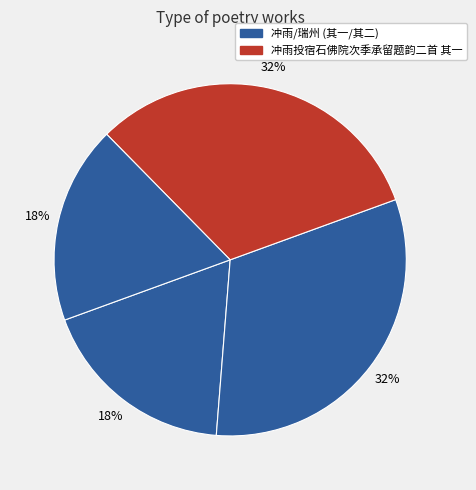

How many slices are in this pie chart?

4